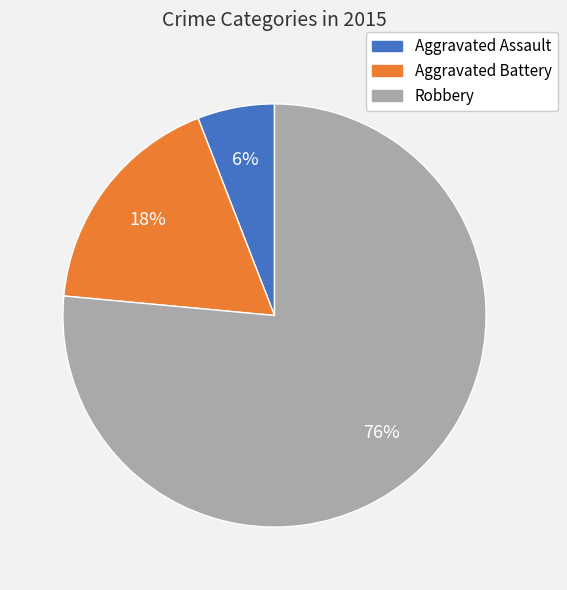

Which slice is the smallest?

Aggravated Assault